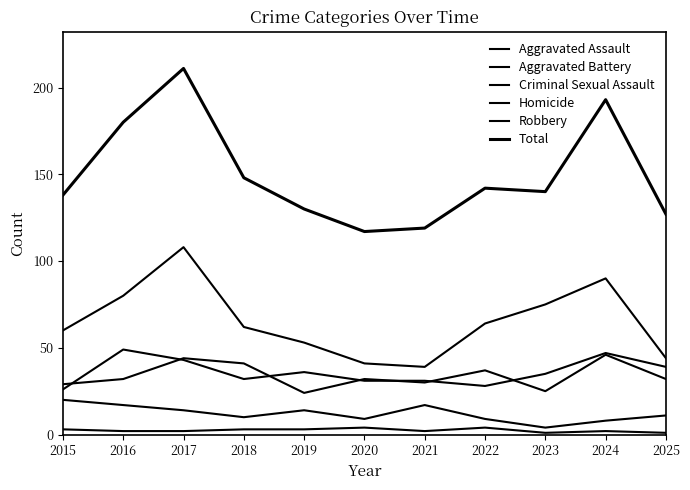

What is the value of the Total point at the 4th from the left?

148